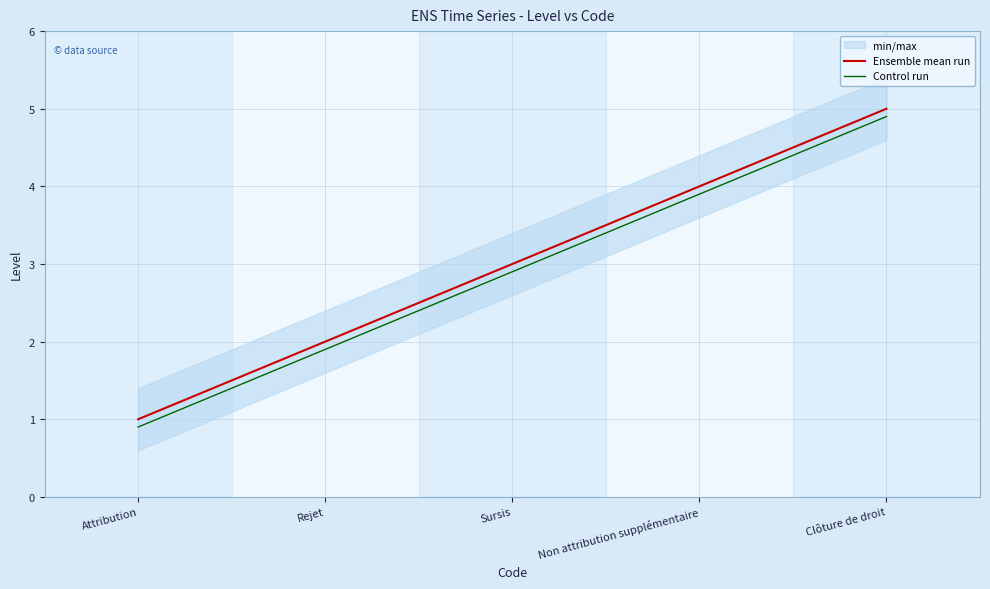

Reading left to right, what are all the values shown in this chart?

Ensemble mean run: 1.0	2.0	3.0	4.0	5.0
Control run: 0.9	1.9	2.9	3.9	4.9